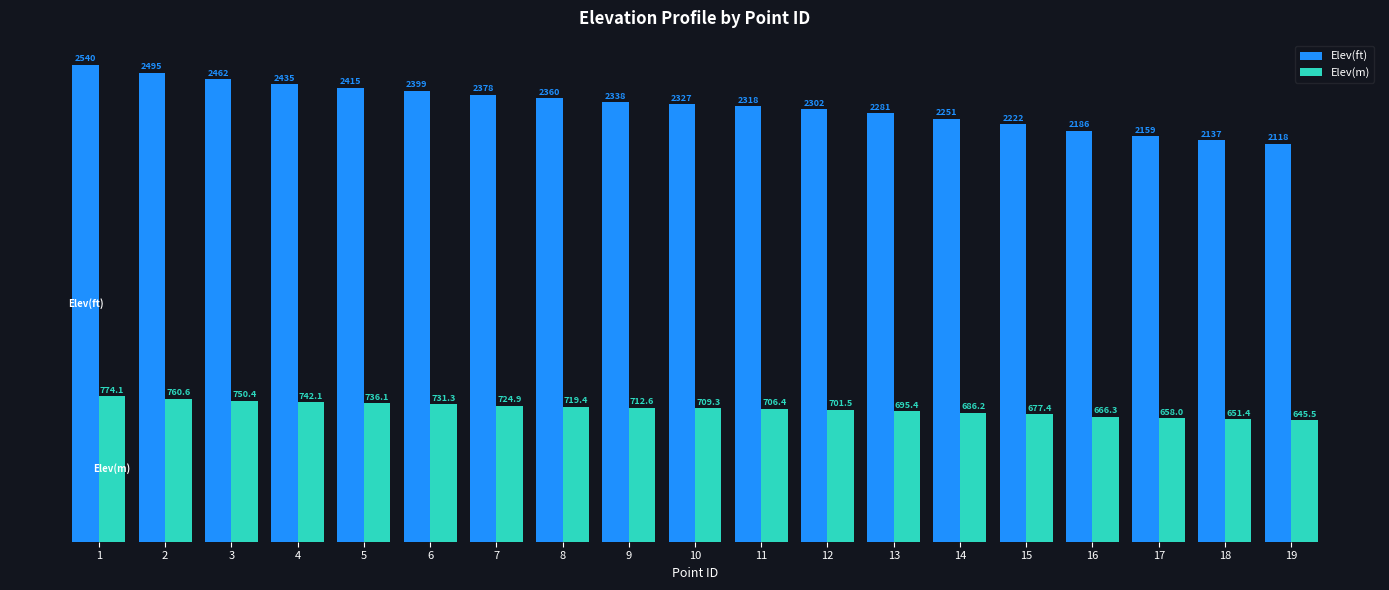

What is the value of the Elev(ft) bar at the 7th from the left?

2378.3